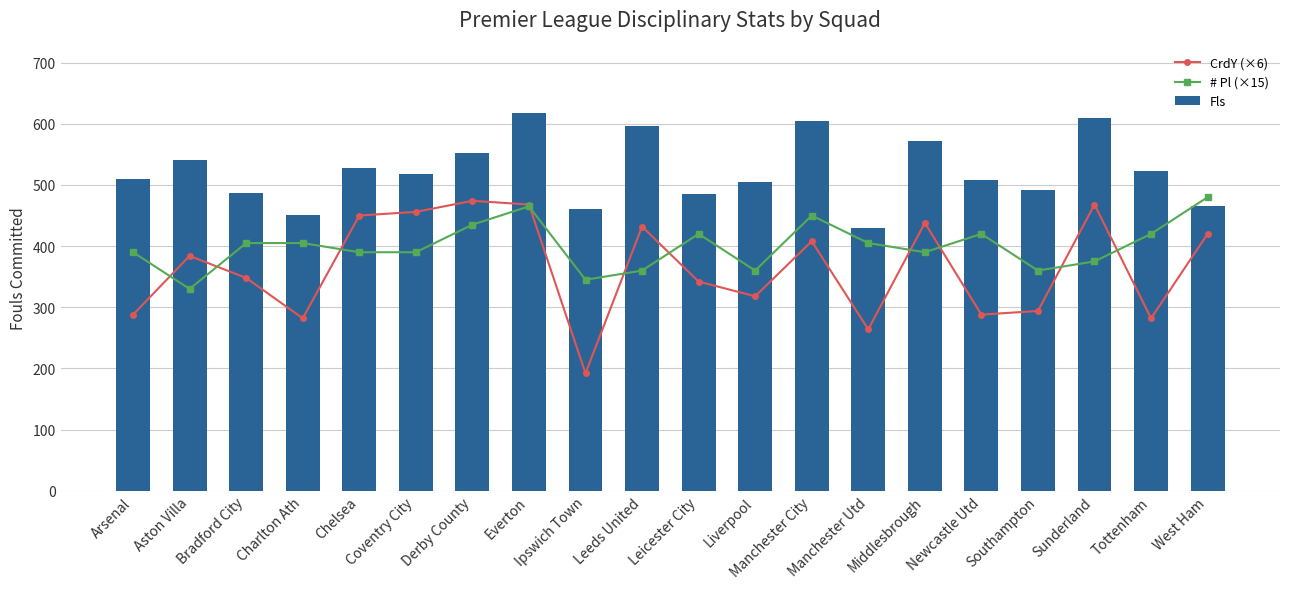

List the labels in order of # Pl (×15) value, smallest first.

Aston Villa, Ipswich Town, Leeds United, Liverpool, Southampton, Sunderland, Arsenal, Chelsea, Coventry City, Middlesbrough, Bradford City, Charlton Ath, Manchester Utd, Leicester City, Newcastle Utd, Tottenham, Derby County, Manchester City, Everton, West Ham